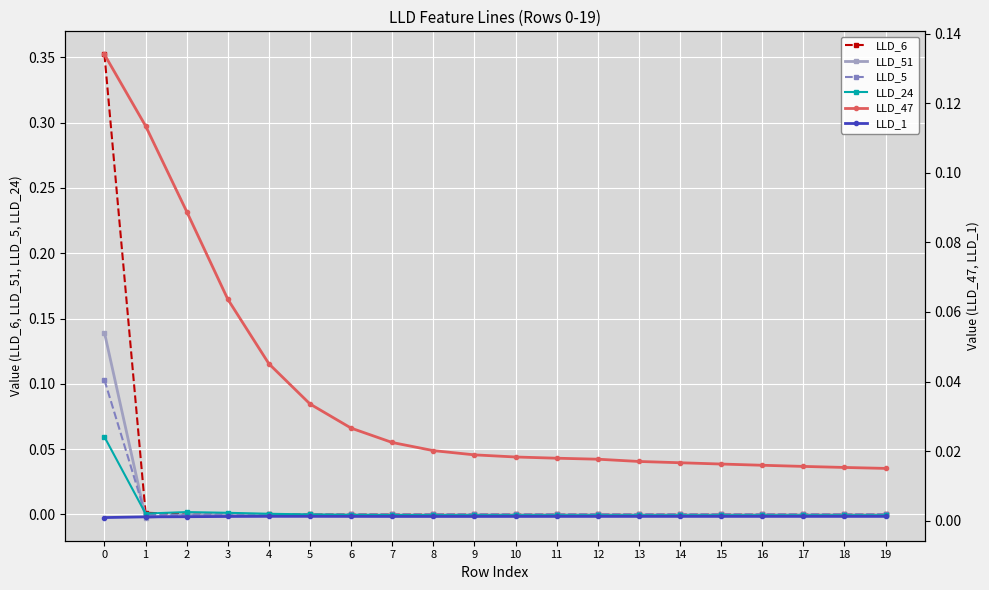

At which label is LLD_51 closest to 0?

2